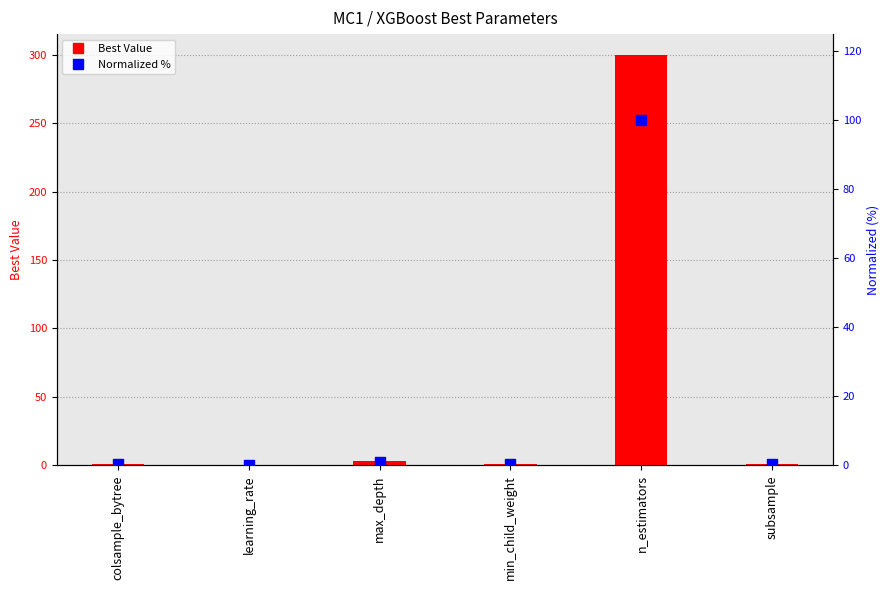

Is the value of Best Value at max_depth greater than the value of Normalized % at max_depth?

Yes